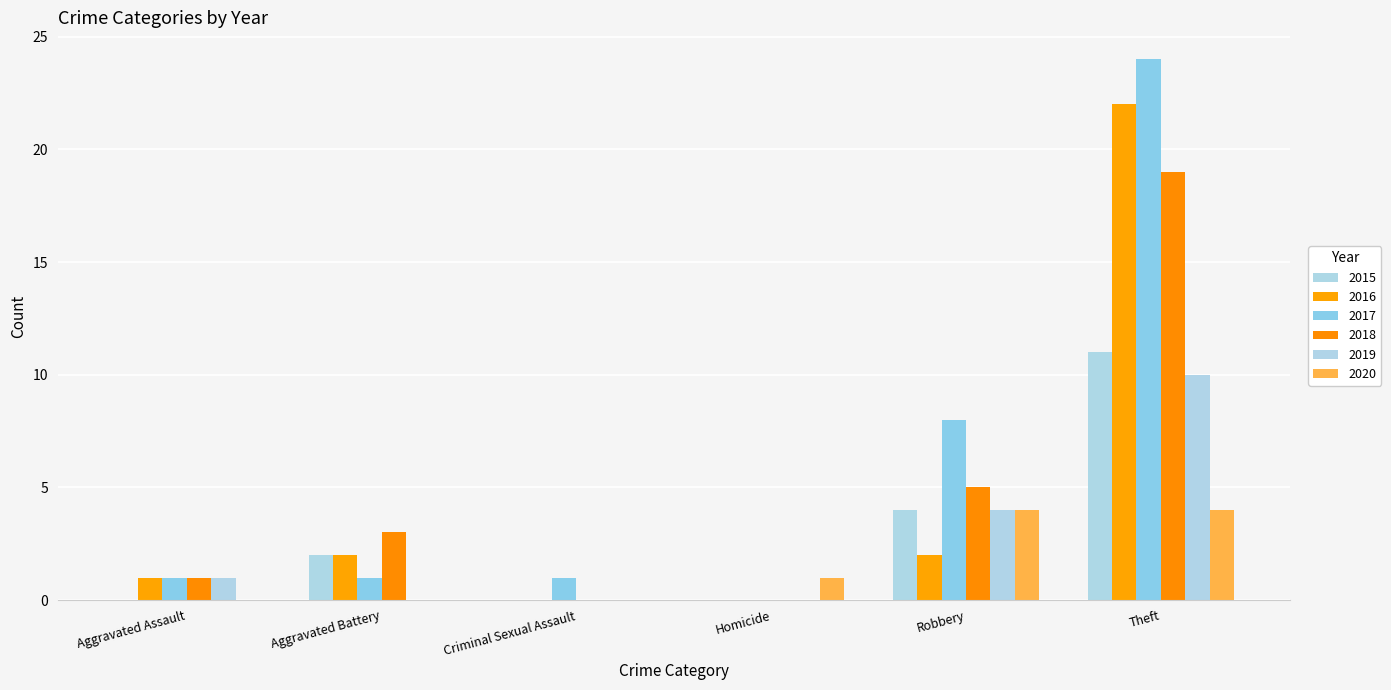

At which label is 2019 closest to 5?

Robbery